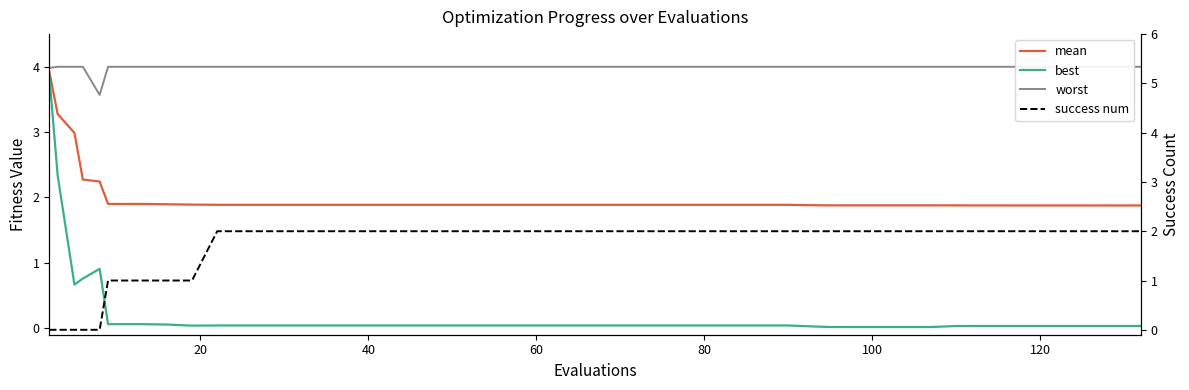

Does the chart have visible grid lines?

No